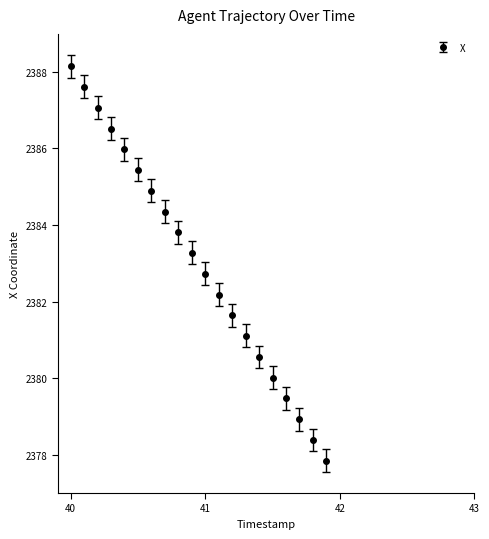

What is the value of the 3rd point from the left?

2387.1